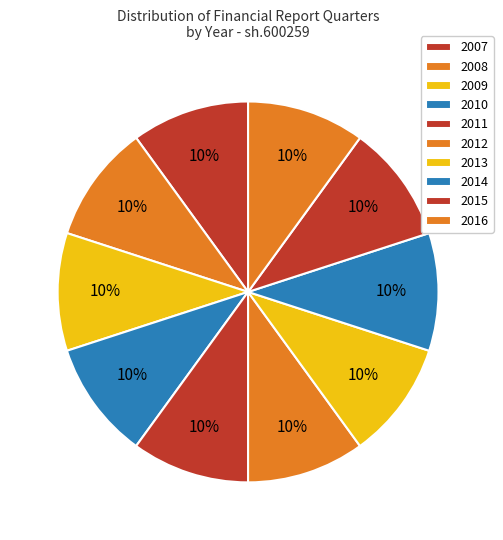

How many segments does this pie chart have?

10